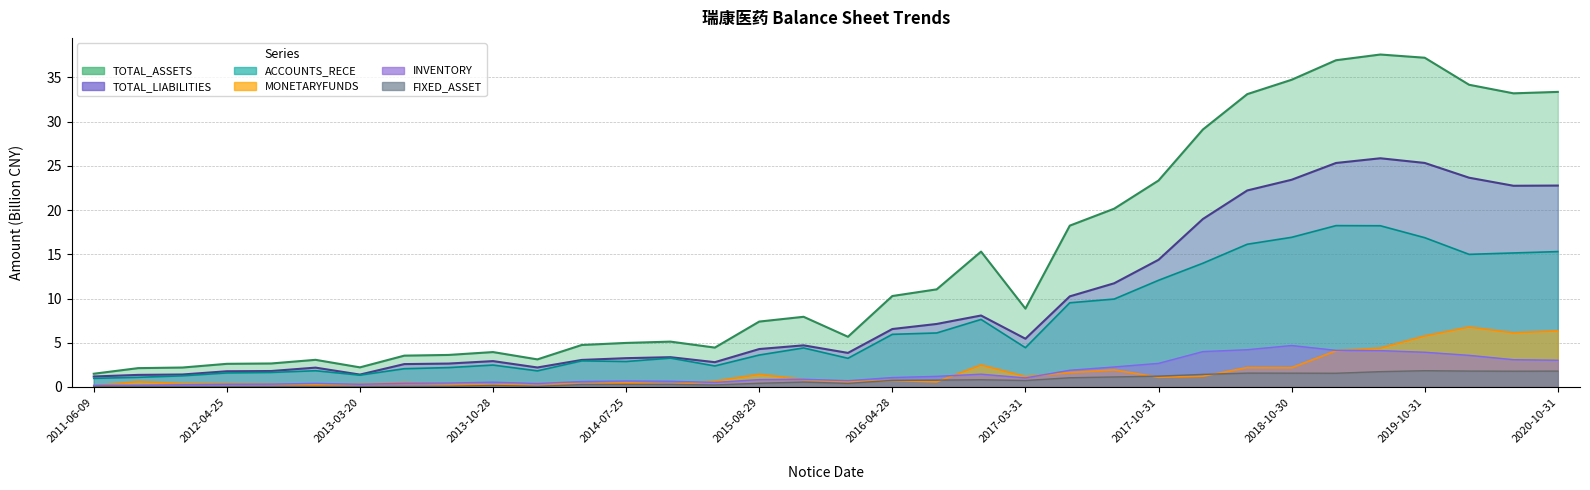

Does the chart have visible grid lines?

Yes